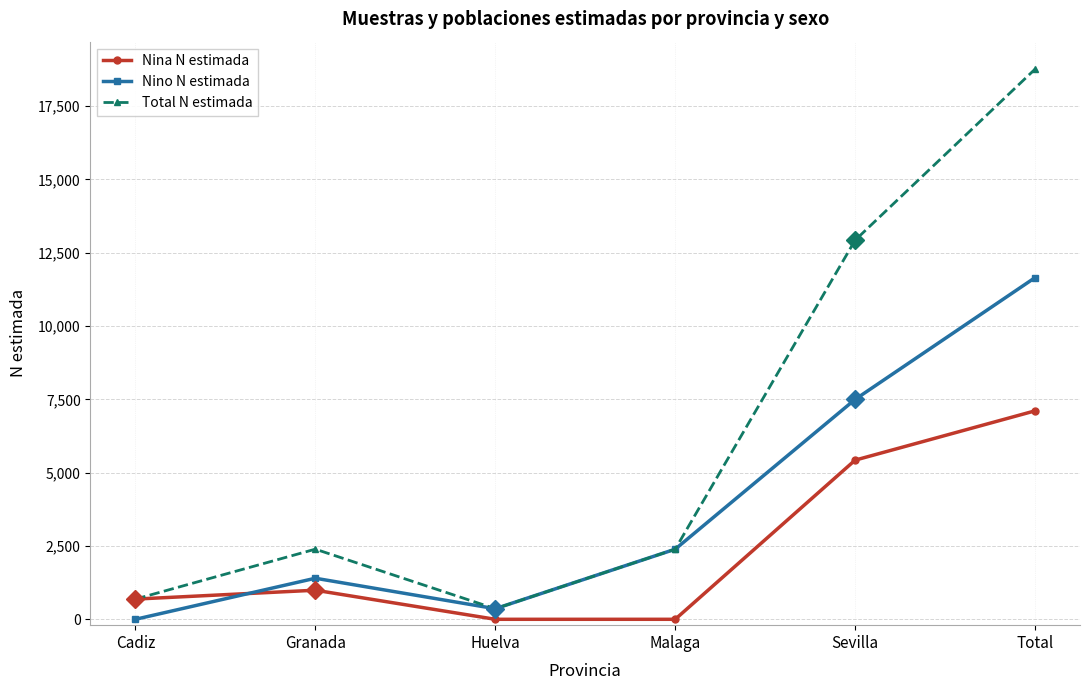

What position from the right is Granada?

5